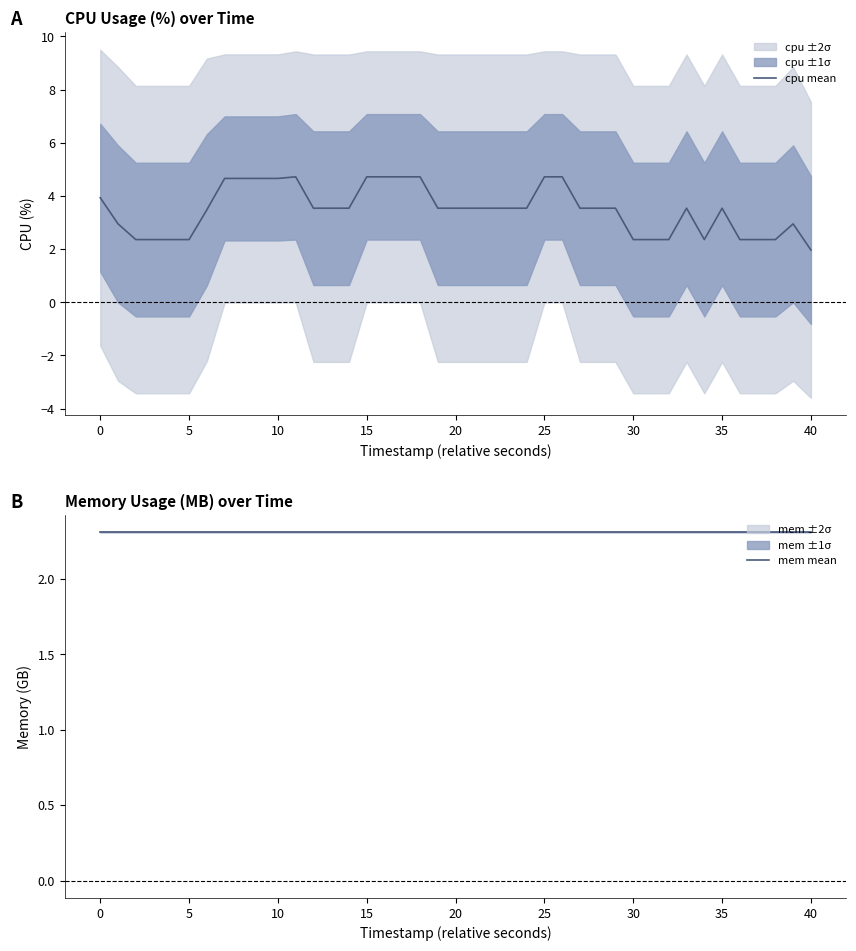

At which label does cpu mean reach its minimum?

40